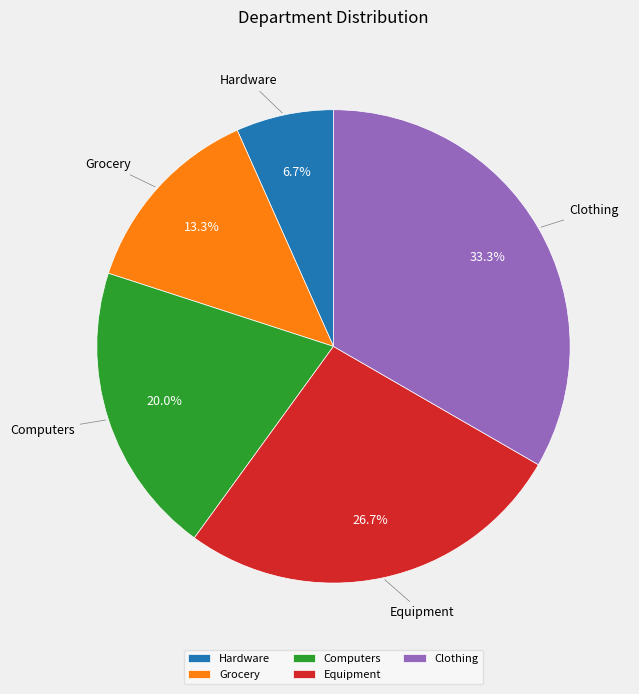

To the nearest percent, what is the average slice percentage?

20%